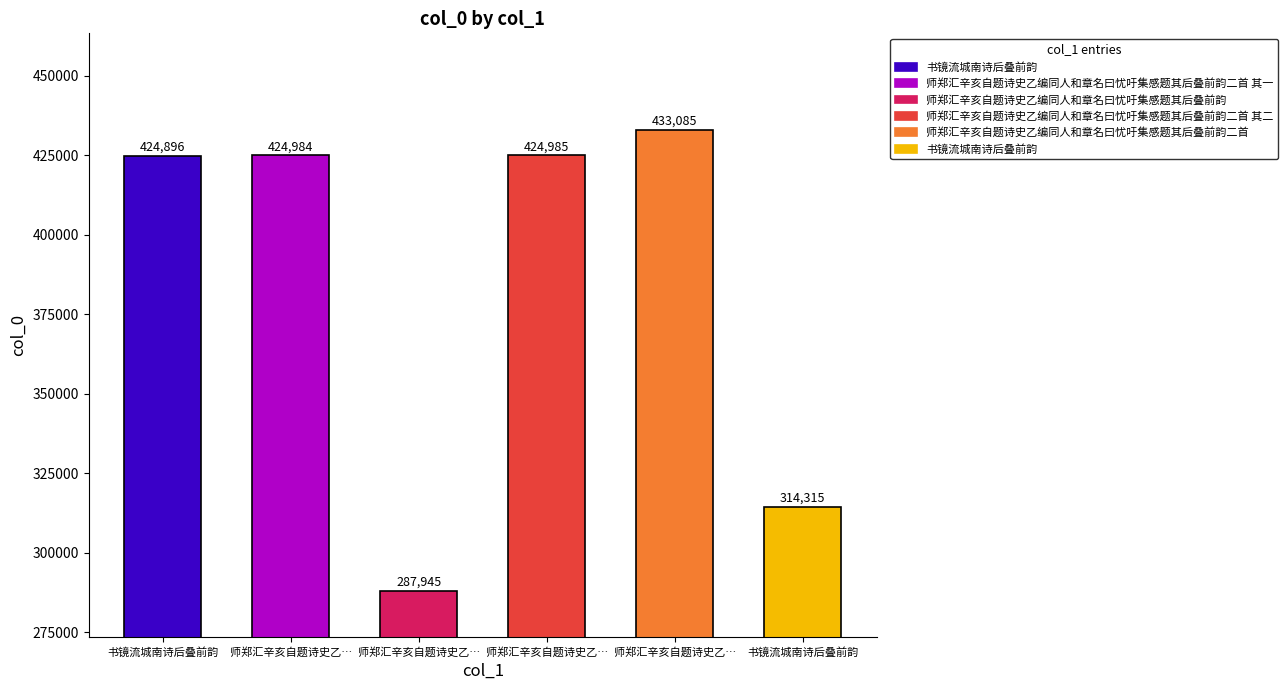

Between 师郑汇辛亥自题诗史乙编同人和章名曰忧吁集感题其后叠前韵 and 师郑汇辛亥自题诗史乙编同人和章名曰忧吁集感题其后叠前韵二首, which is larger?

师郑汇辛亥自题诗史乙编同人和章名曰忧吁集感题其后叠前韵二首